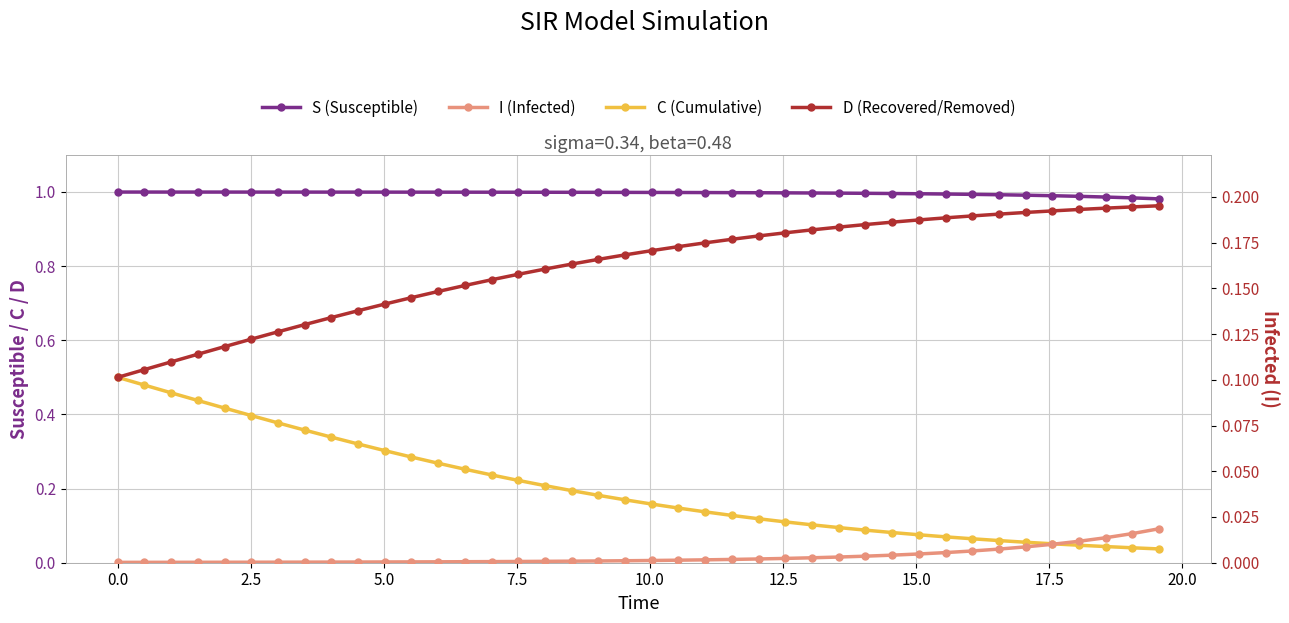

True or false: S (Susceptible) and D (Recovered/Removed) cross at least once.

False